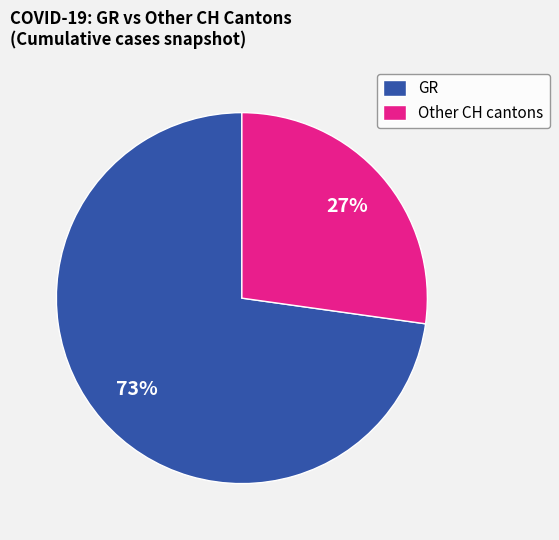

Approximately how many times larger is the value at Other CH cantons compared to GR?

0.4